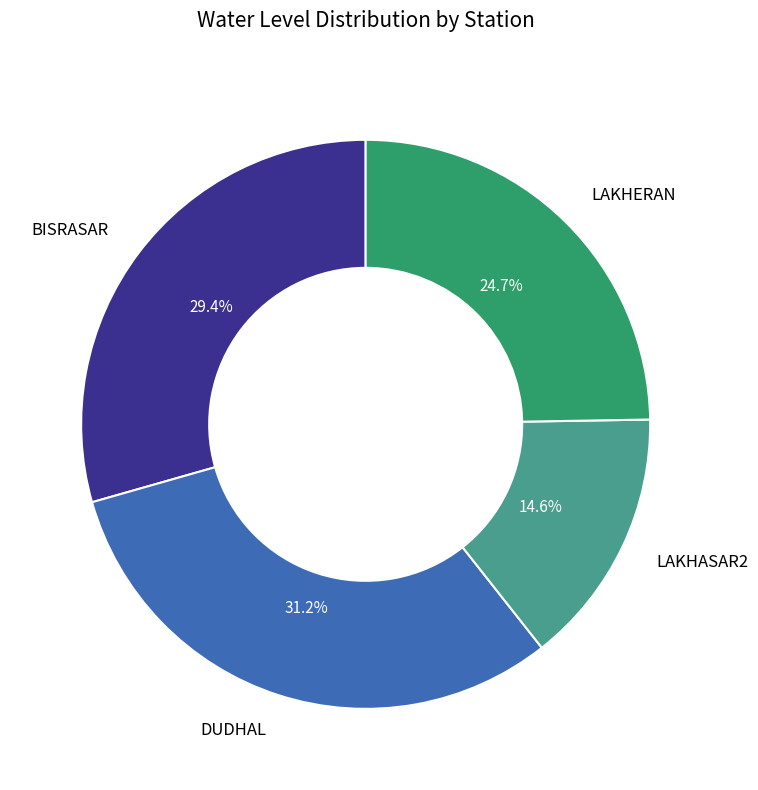

Does any single category account for the majority?

No